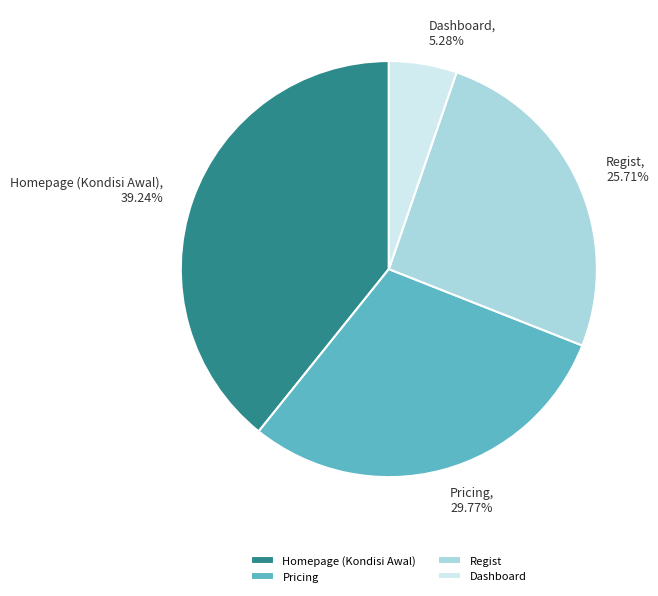

The Dashboard slice represents 5% of the pie. True or false?

True